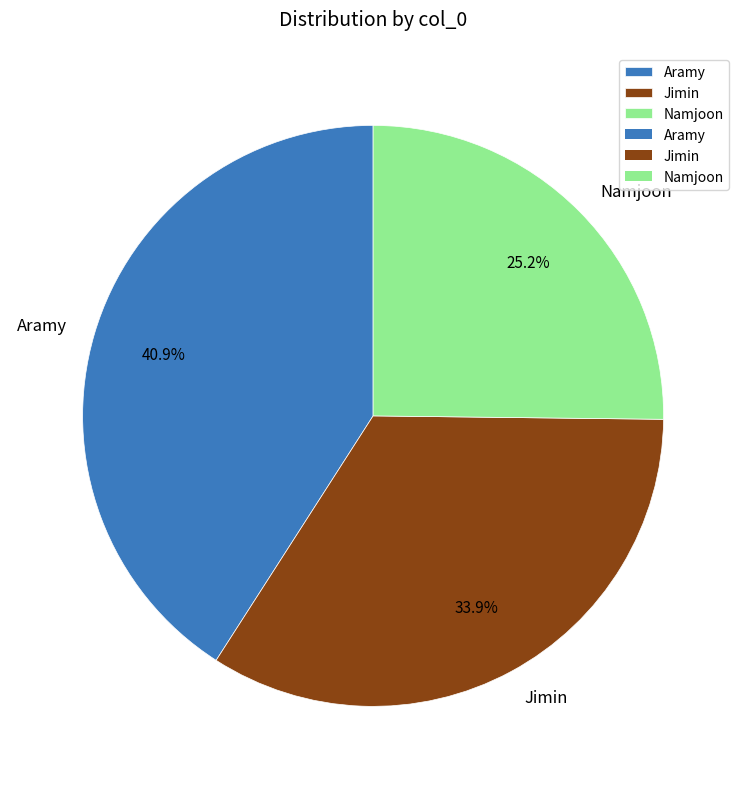

True or false: Jimin accounts for 19% of the total.

False